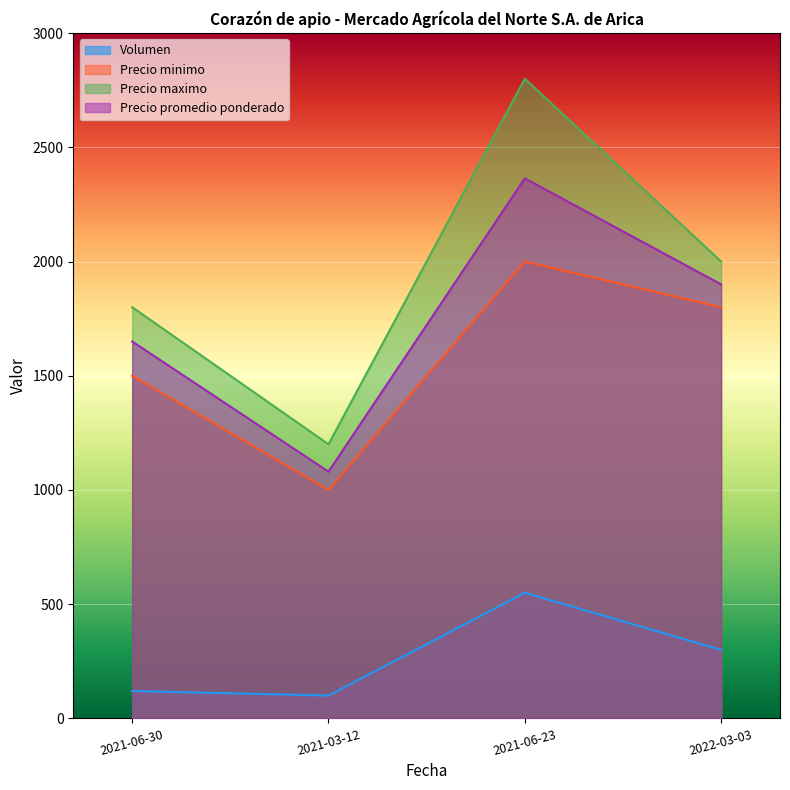

Which series has the largest range (max minus min)?

Precio maximo